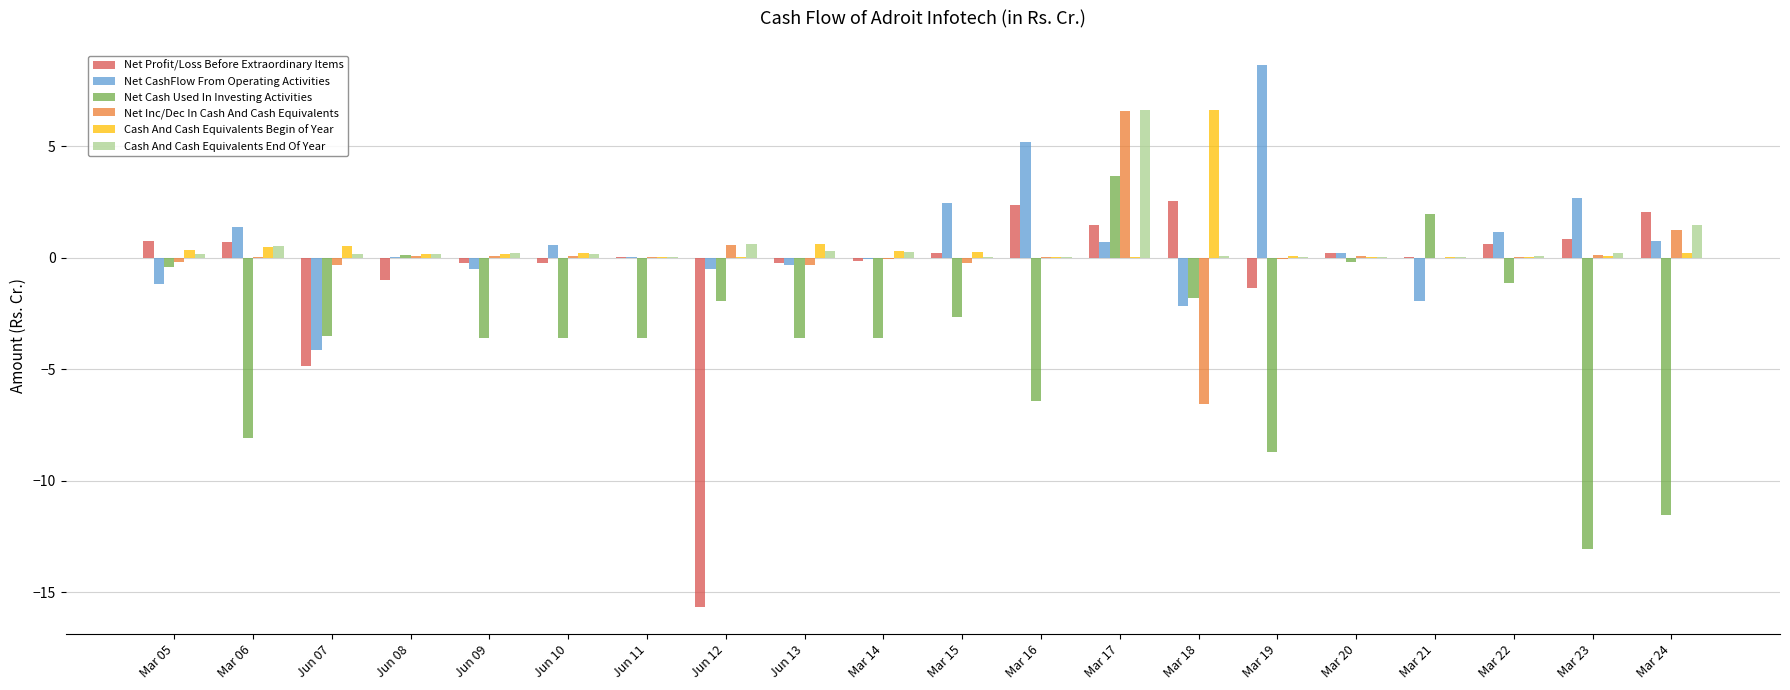

At which category is the sum across all series the highest?

Mar 17